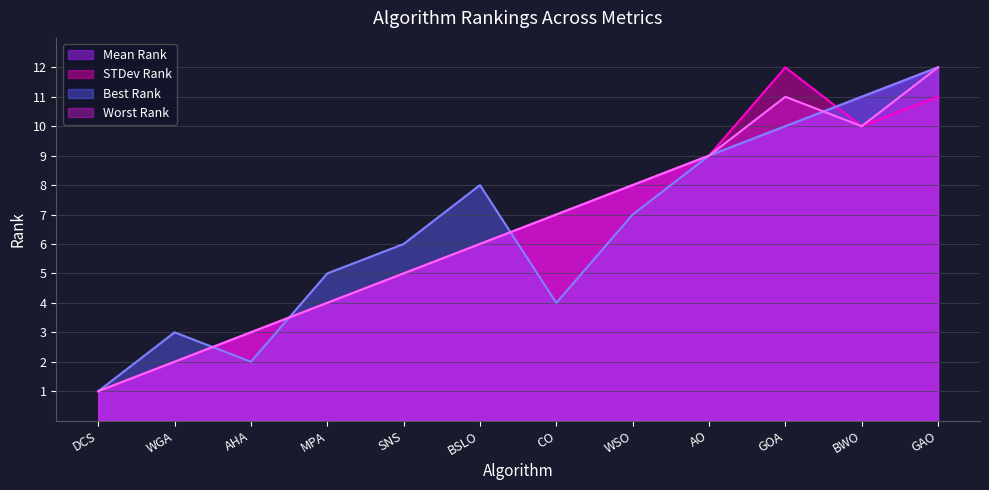

How many intersections are there between STDev Rank and Mean Rank?

1